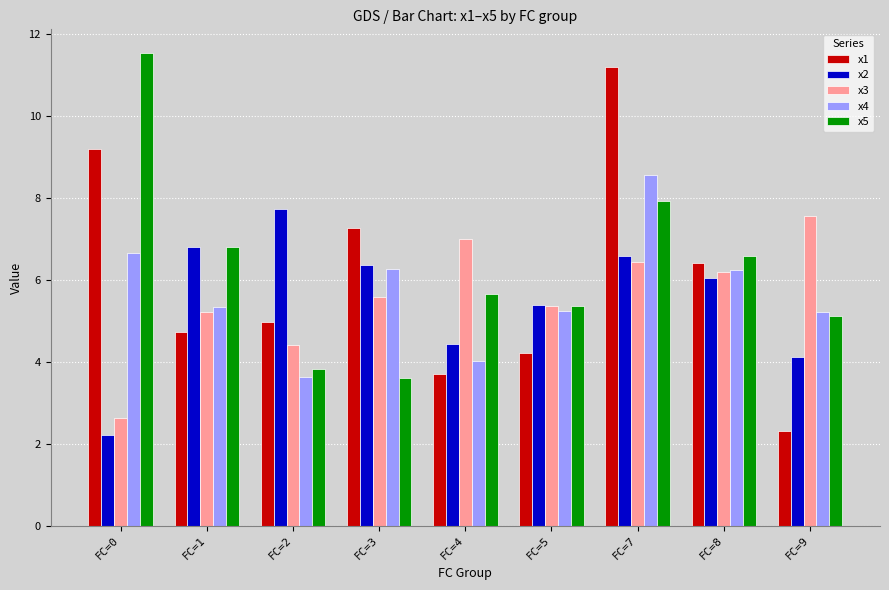

What is the sum of all x4 values?

51.2